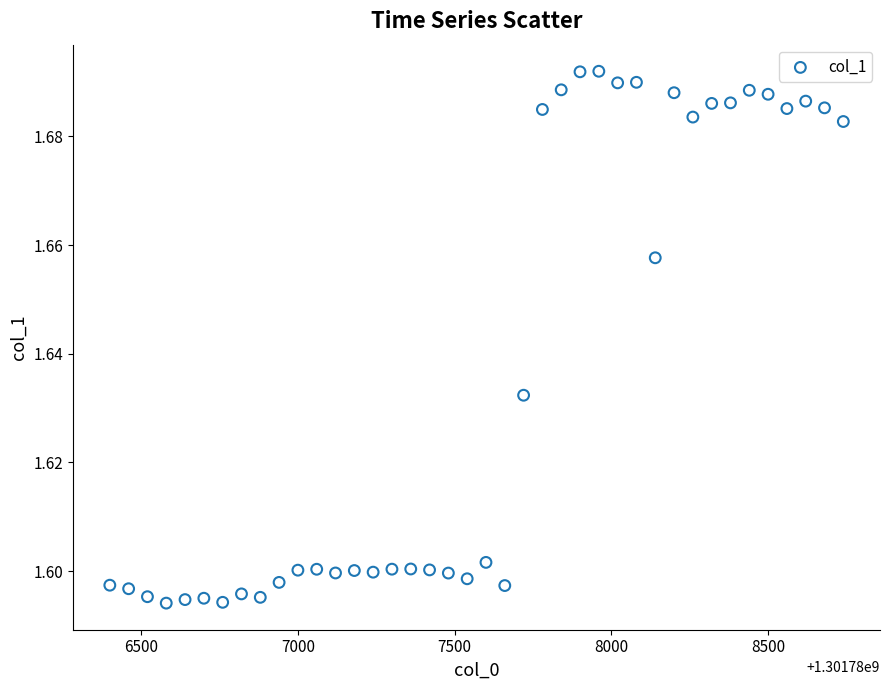

What is the range of X values (max minus min)?

2340.0